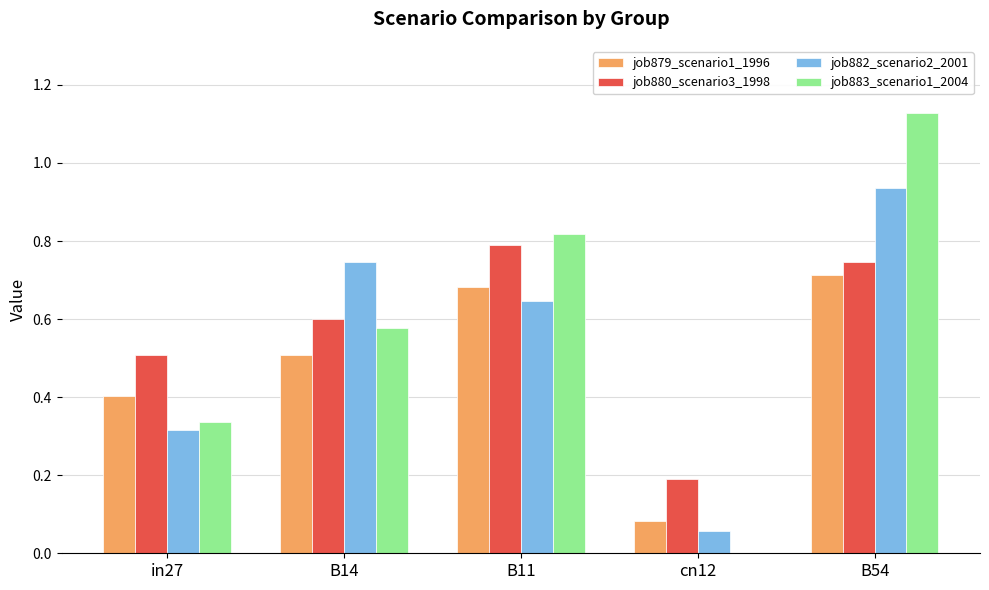

Between B14 and cn12, which series saw the biggest shift?

job882_scenario2_2001